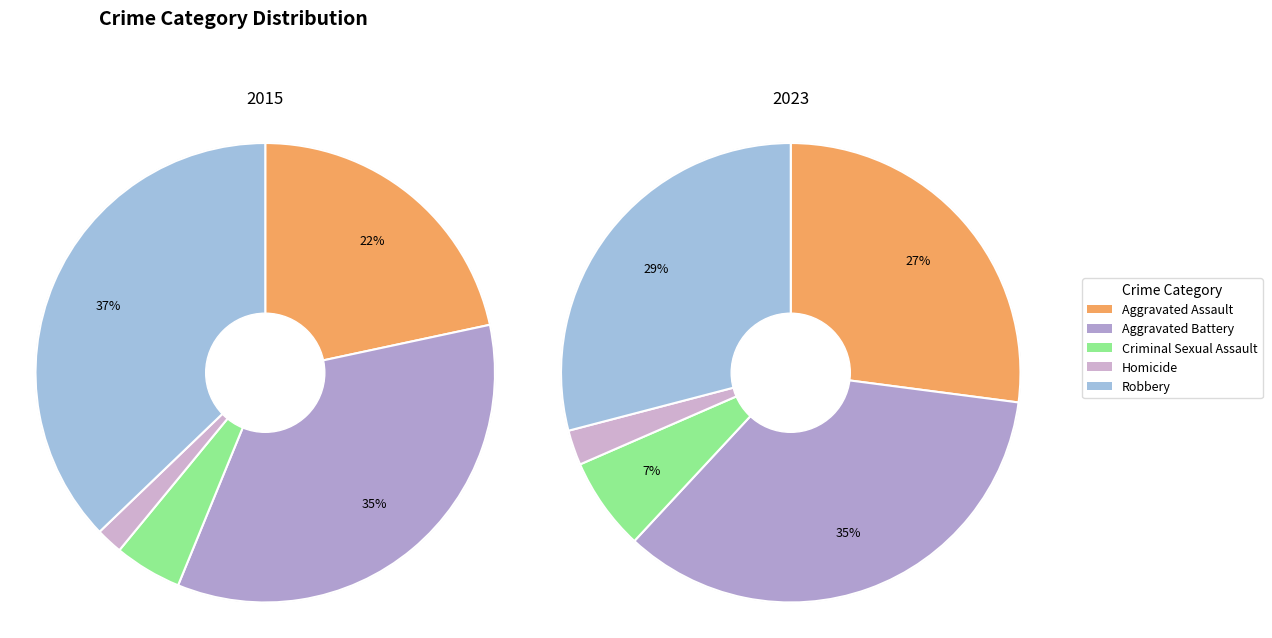

To the nearest percent, what is the average slice percentage?

20%